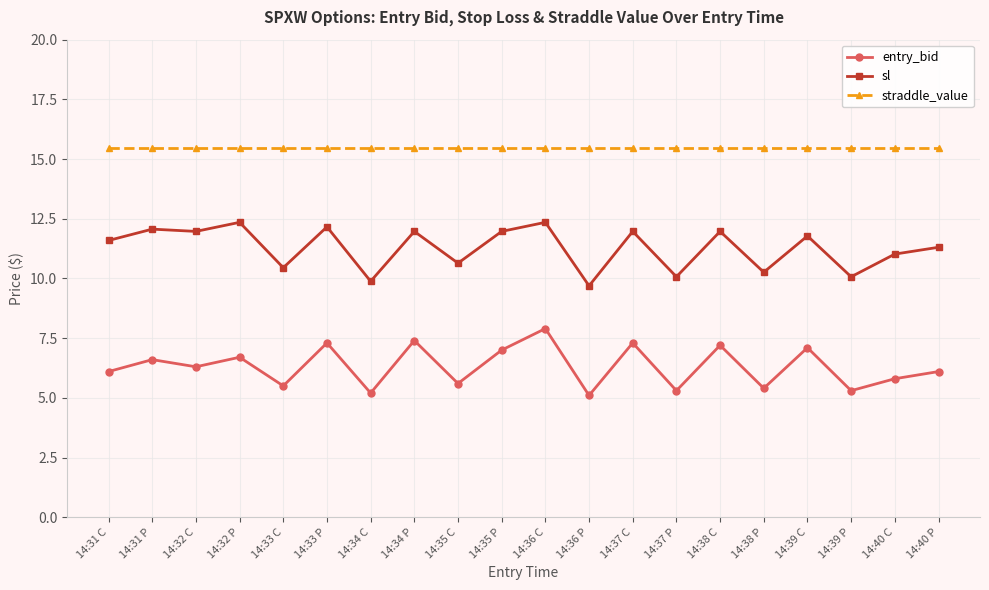

Does the chart display data point markers on the line(s)?

Yes